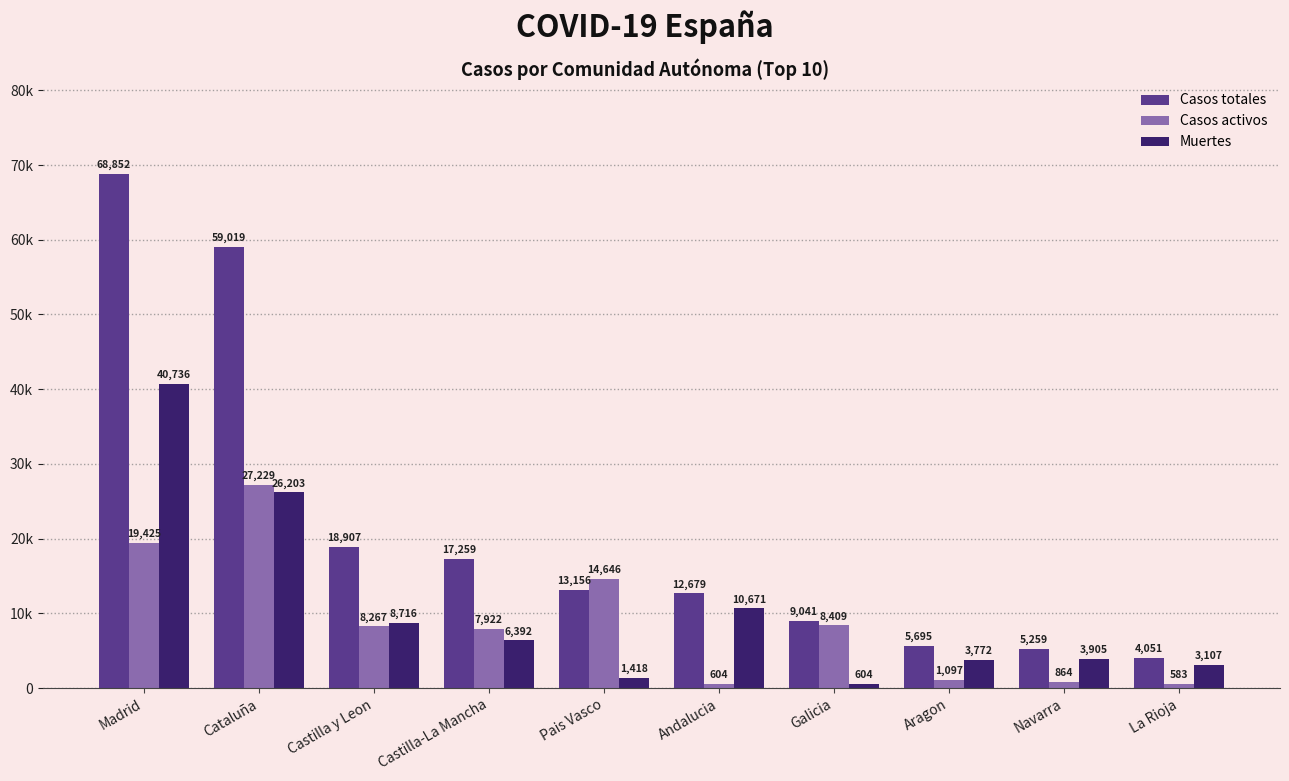

Is it true that Casos activos equals 5778 at Madrid?

False